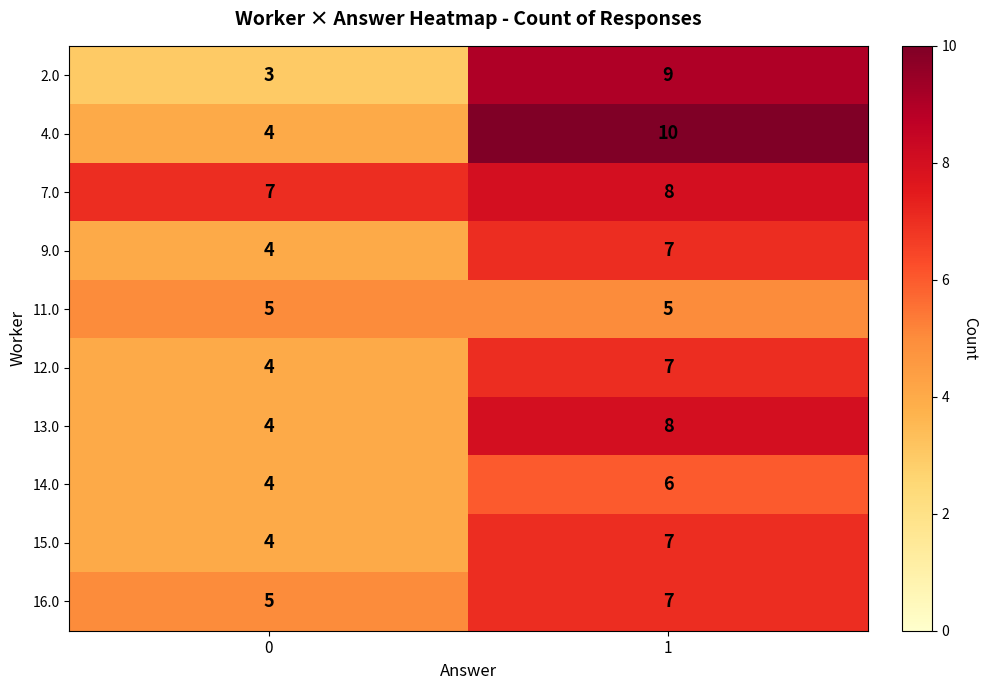

Reading left to right, what are all the values shown in this chart?

2.0: 0=3	1=9
4.0: 0=4	1=10
7.0: 0=7	1=8
9.0: 0=4	1=7
11.0: 0=5	1=5
12.0: 0=4	1=7
13.0: 0=4	1=8
14.0: 0=4	1=6
15.0: 0=4	1=7
16.0: 0=5	1=7